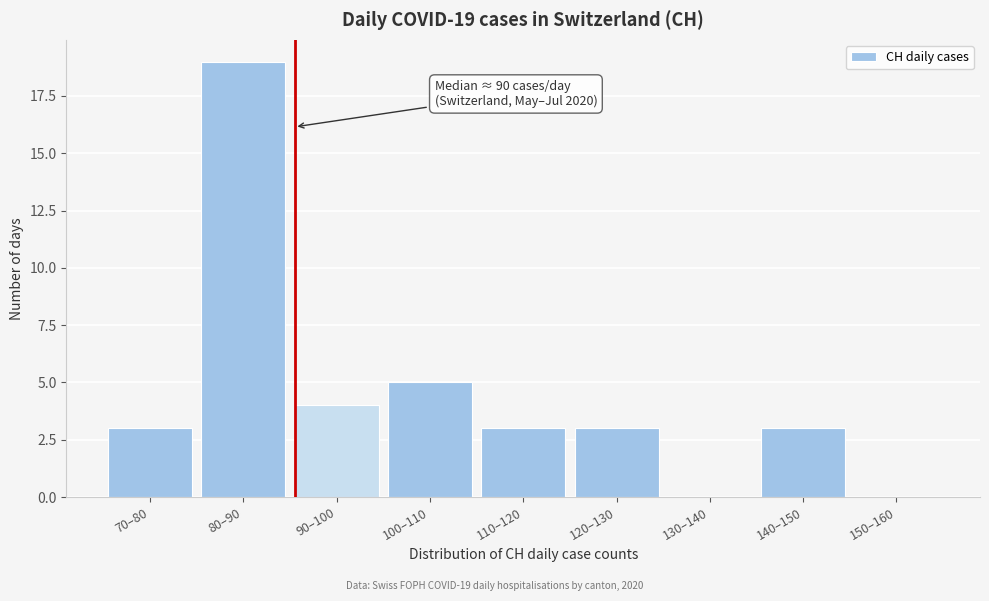

What is the change in value from 80–90 to 140–150?

-16